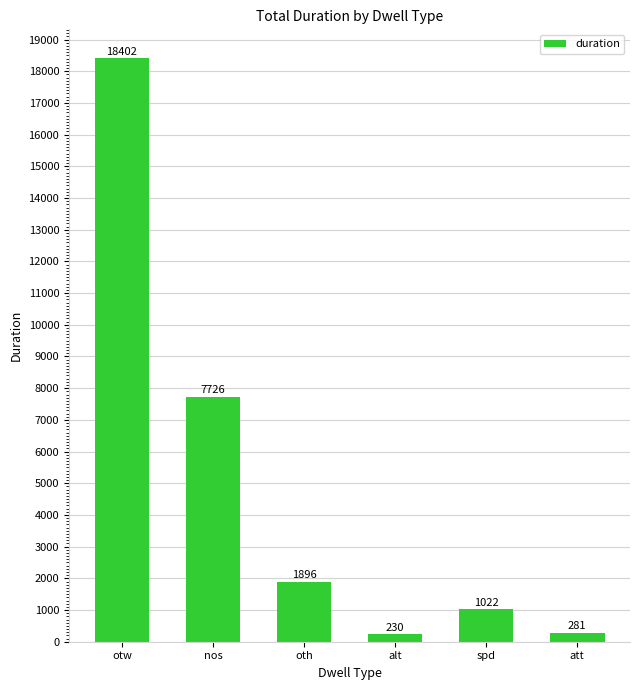

Which category has the lowest value across all series?

alt